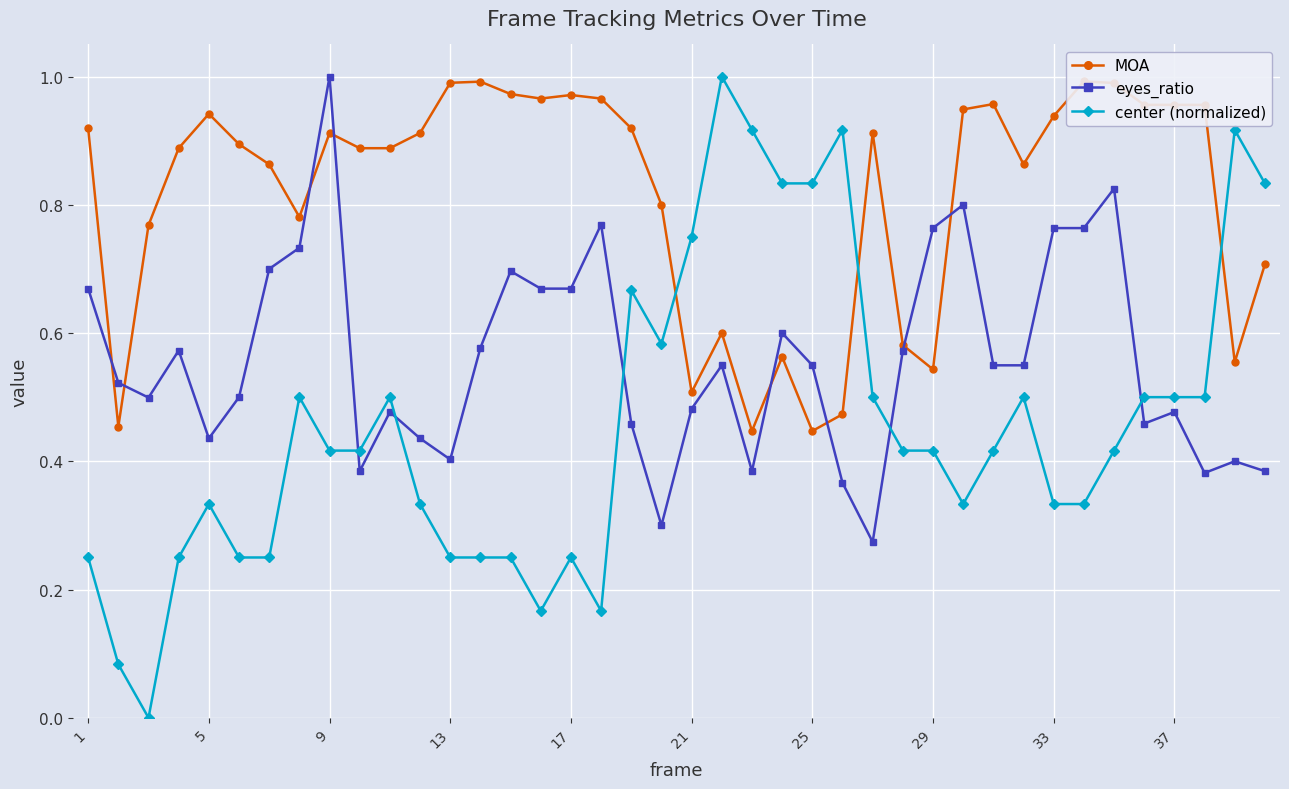

At which category does center (normalized) reach its first local peak?

5